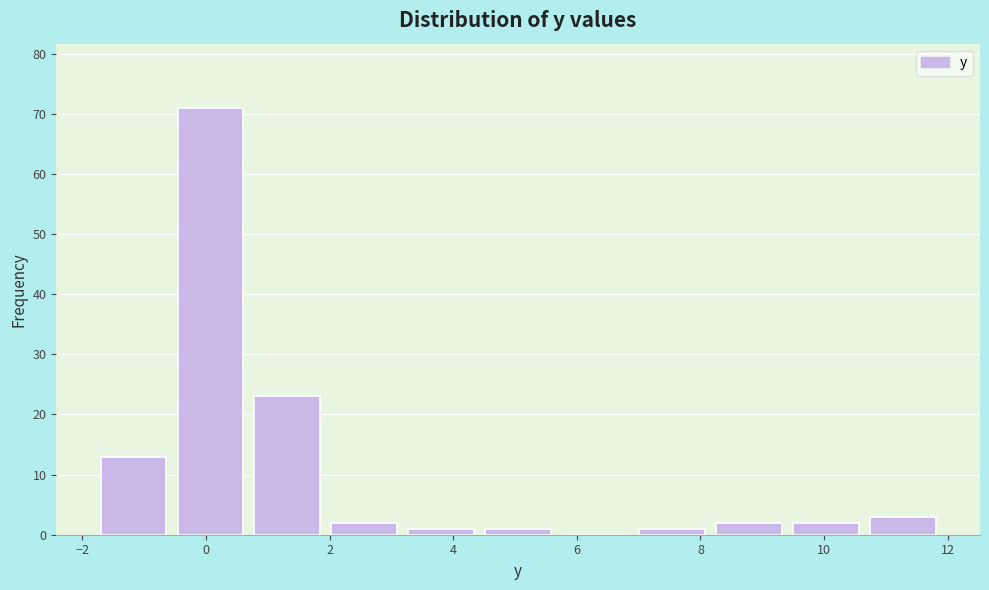

Reading left to right, list every bar in this chart as the range it spans on the x-axis followed by its height. Neither the bar edges nor the heights are printed on the chart, so give them approximately, as read against the axes.

-1.8 to -0.6: 13
-0.6 to 0.6: 71
0.6 to 2.0: 23
2.0 to 3.2: 2
3.2 to 4.4: 1
4.4 to 5.6: 1
5.6 to 7.0: 0
7.0 to 8.2: 1
8.2 to 9.4: 2
9.4 to 10.6: 2
10.6 to 12.0: 3